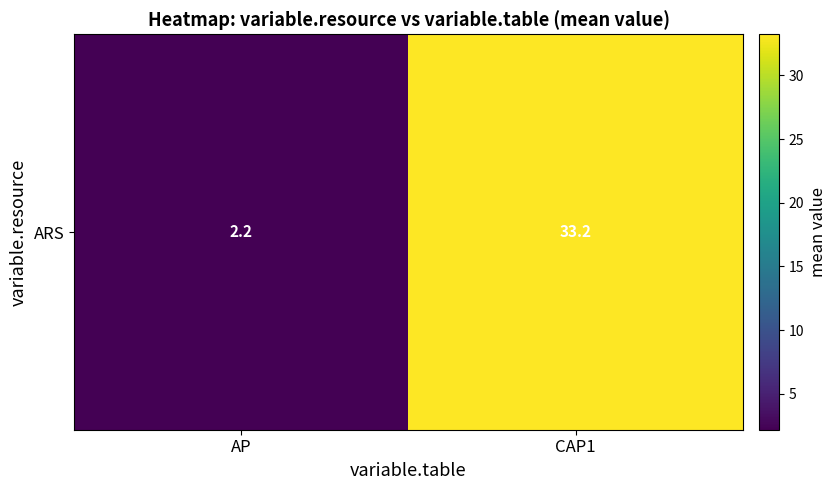

Is it true that the value at CAP1 is 33.2?

True